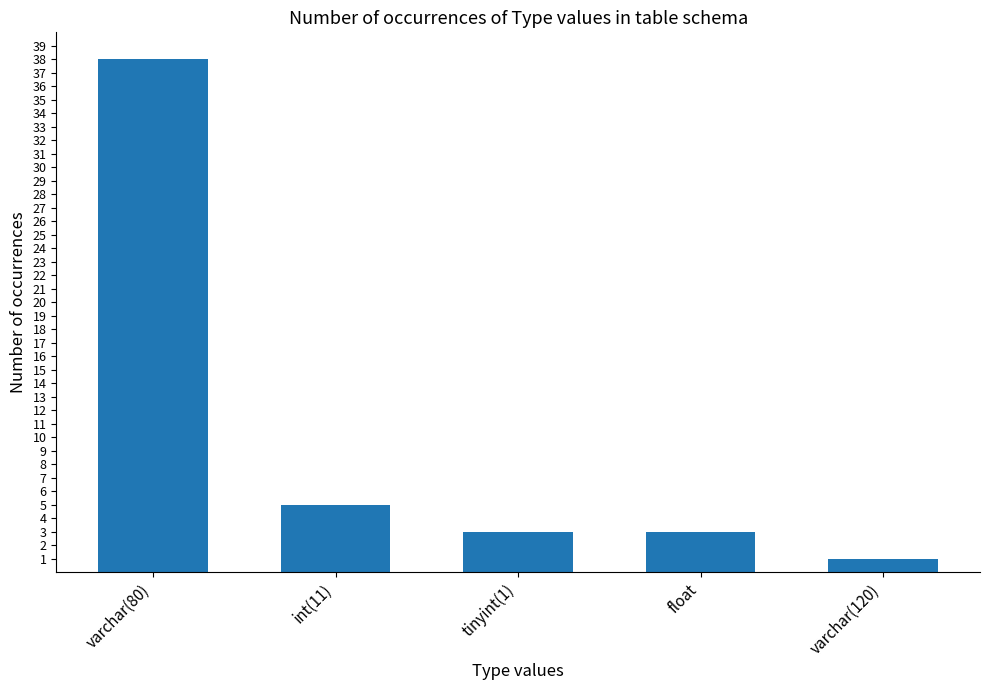

What is the difference between the values at varchar(80) and tinyint(1)?

35